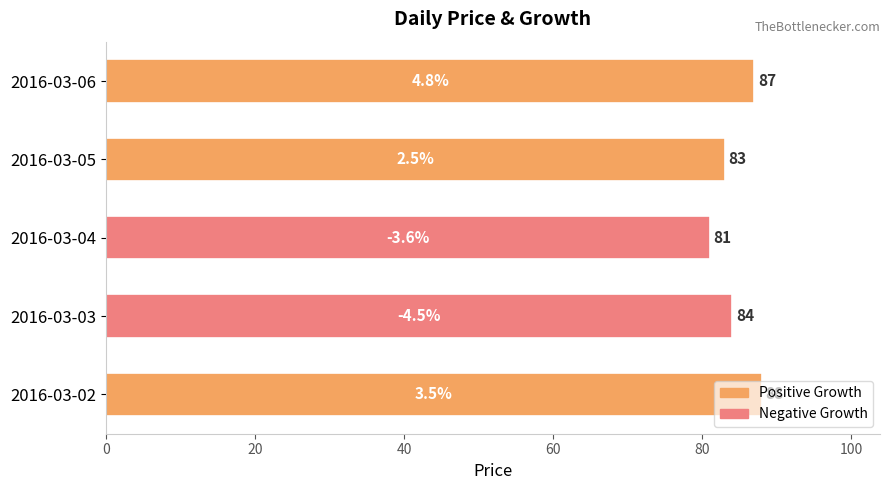

What is the difference between the second highest and second lowest values?

4